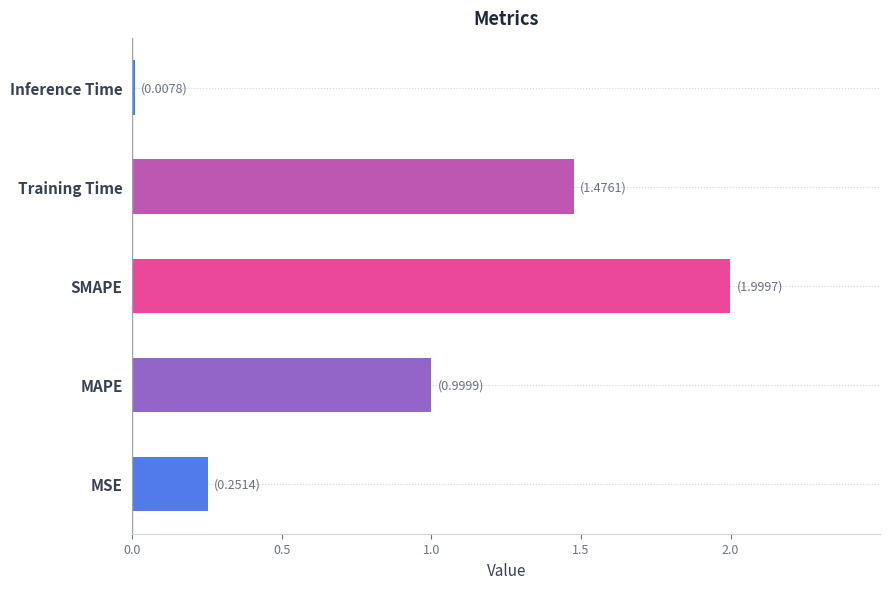

What is the ratio of the value at MAPE to the value at SMAPE?

0.5